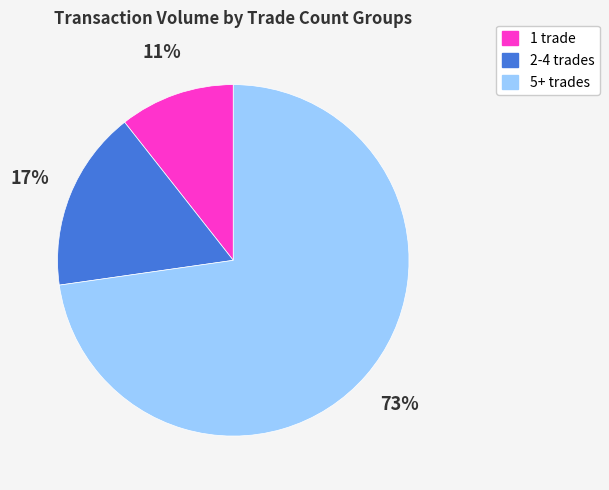

Does any single category account for the majority?

Yes